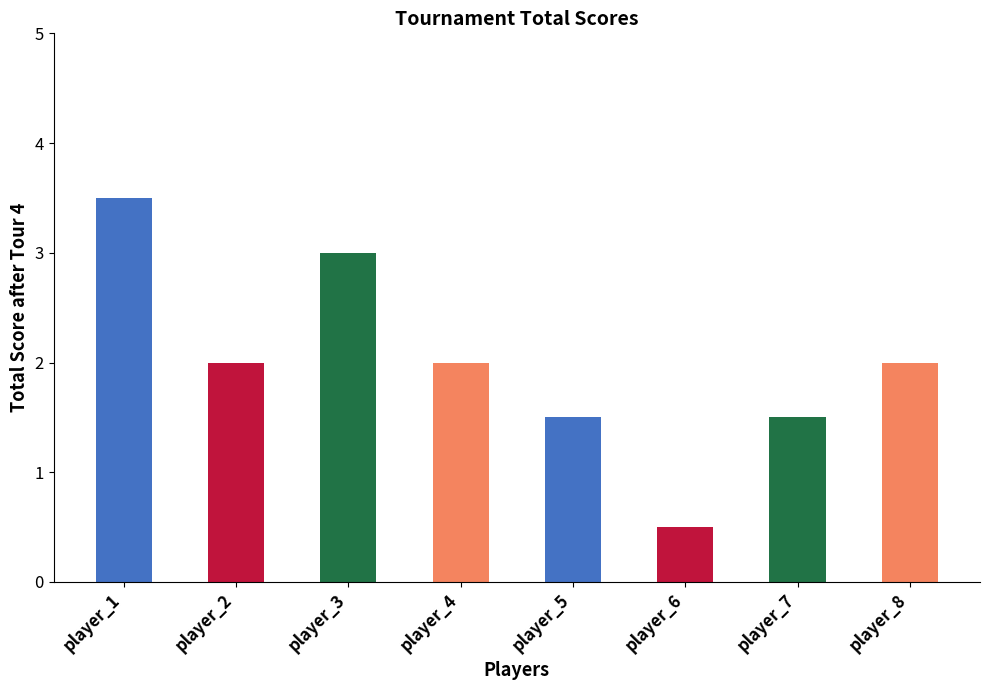

Are the bars grouped side by side (vs. stacked)?

No